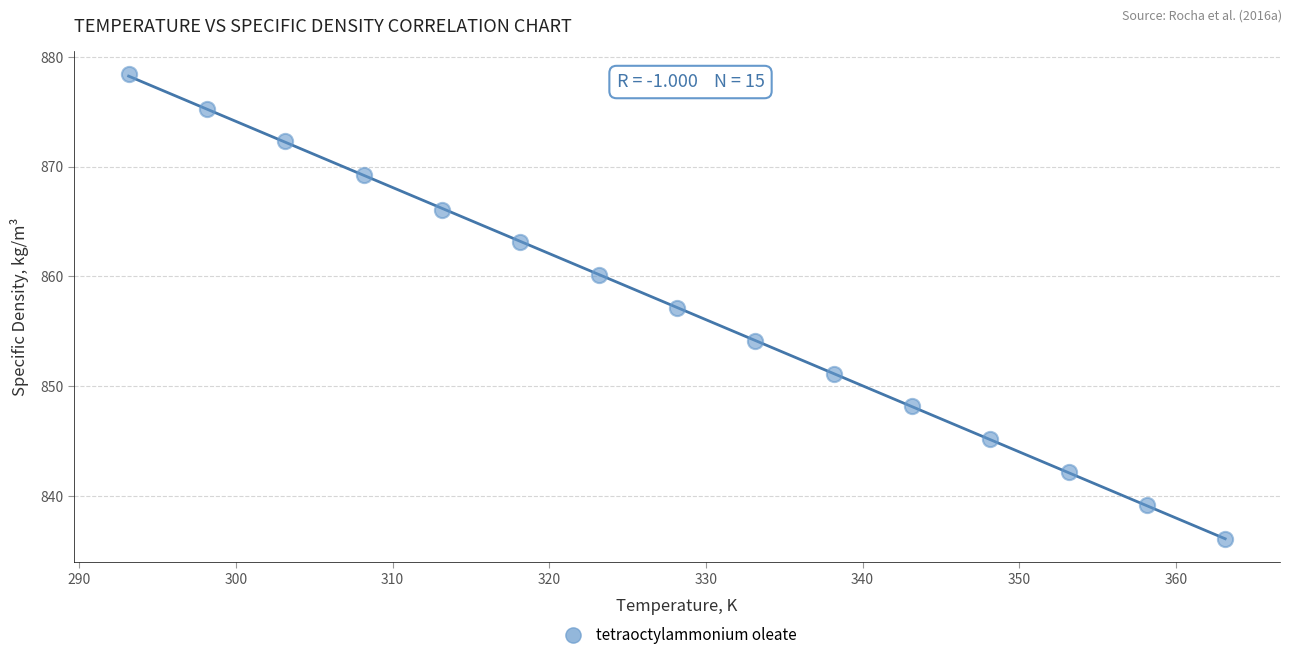

What is the range of X values (max minus min)?

70.0